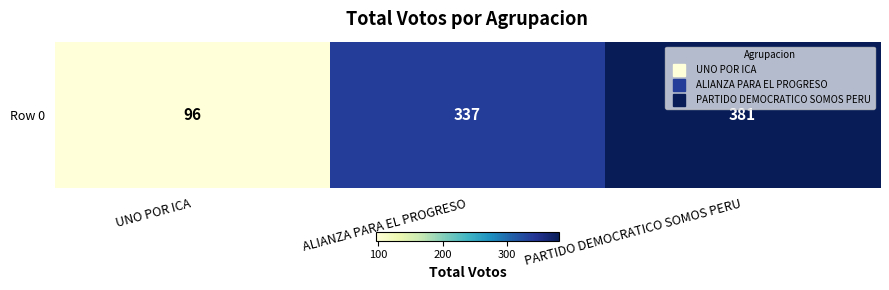

What is the sum of all values?

814